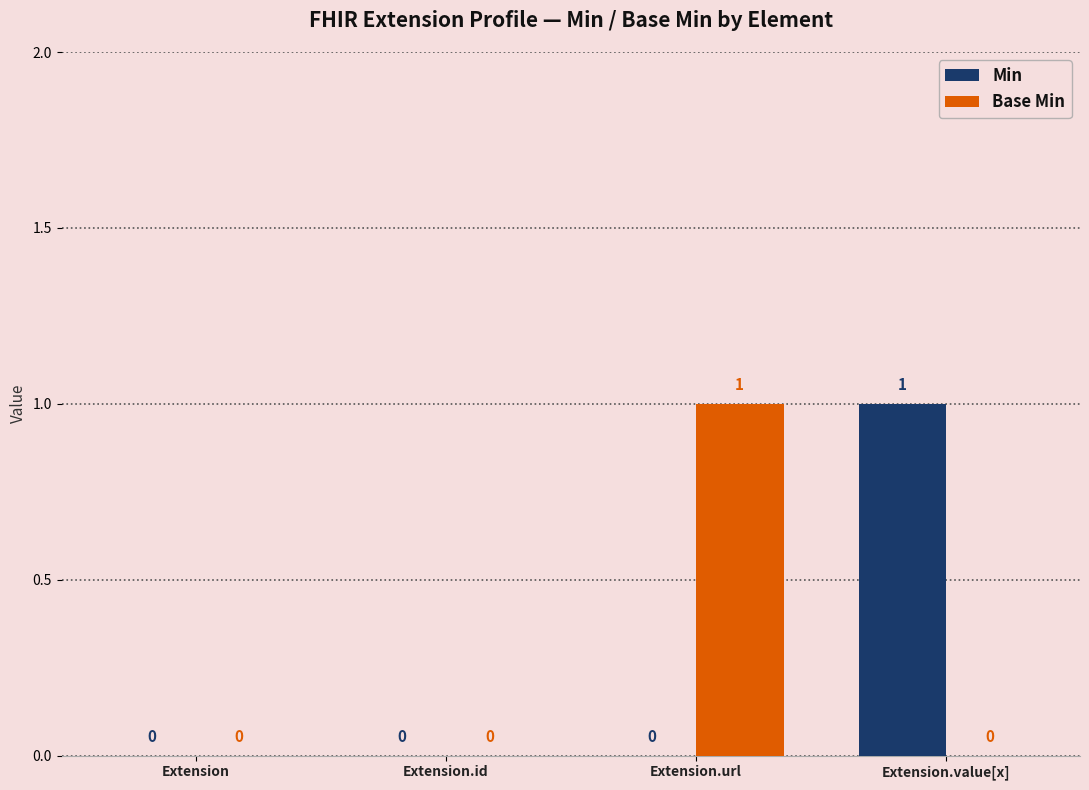

Reading left to right, list all the values displayed in this chart.

Min: 0	0	0	1
Base Min: 0	0	1	0